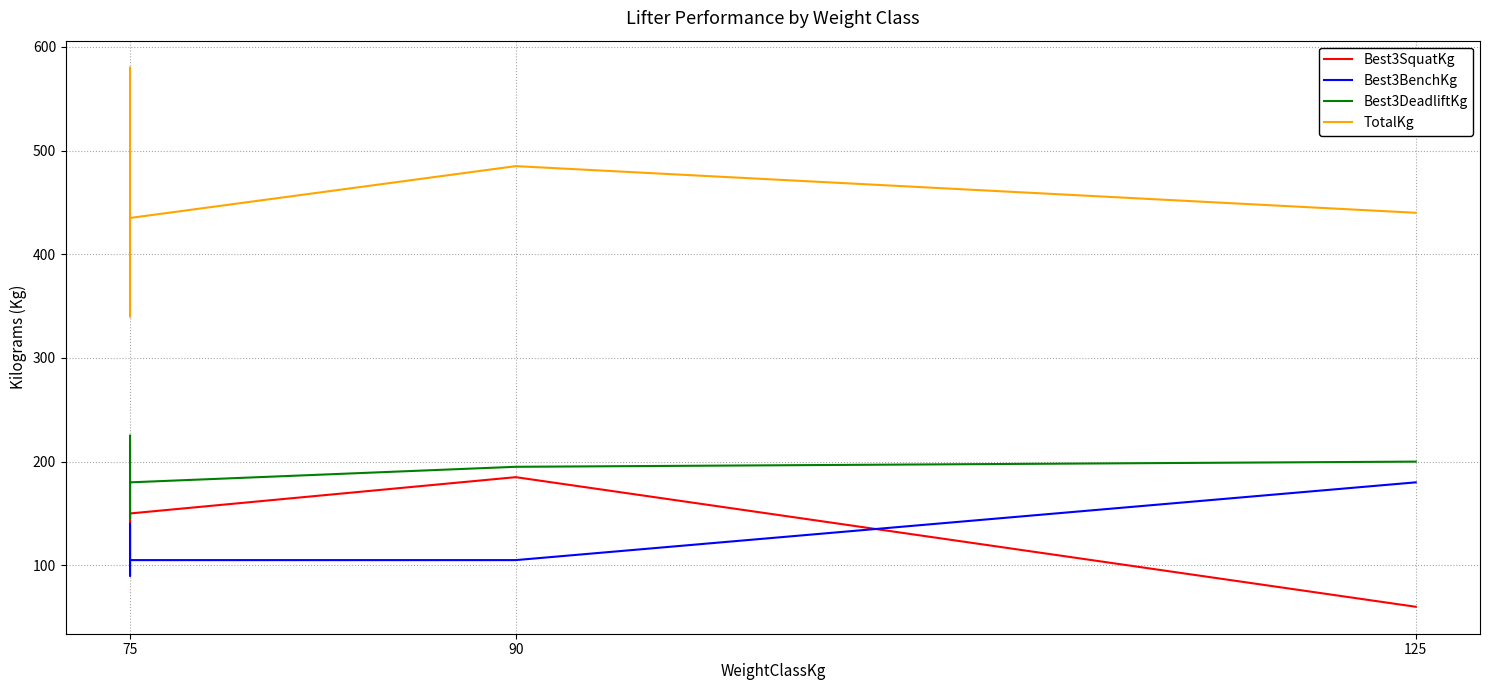

What is the sum of the TotalKg values at 90 and 75?

920